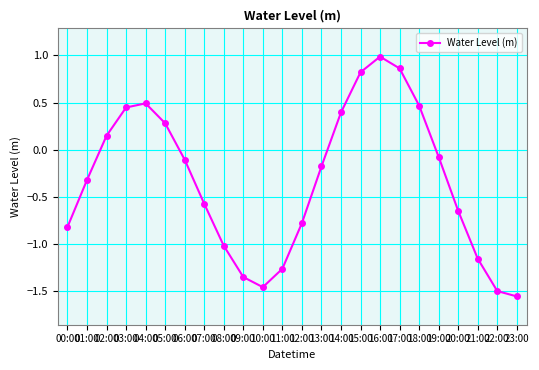

Is it true that the value at 01:00 is -0.1?

False